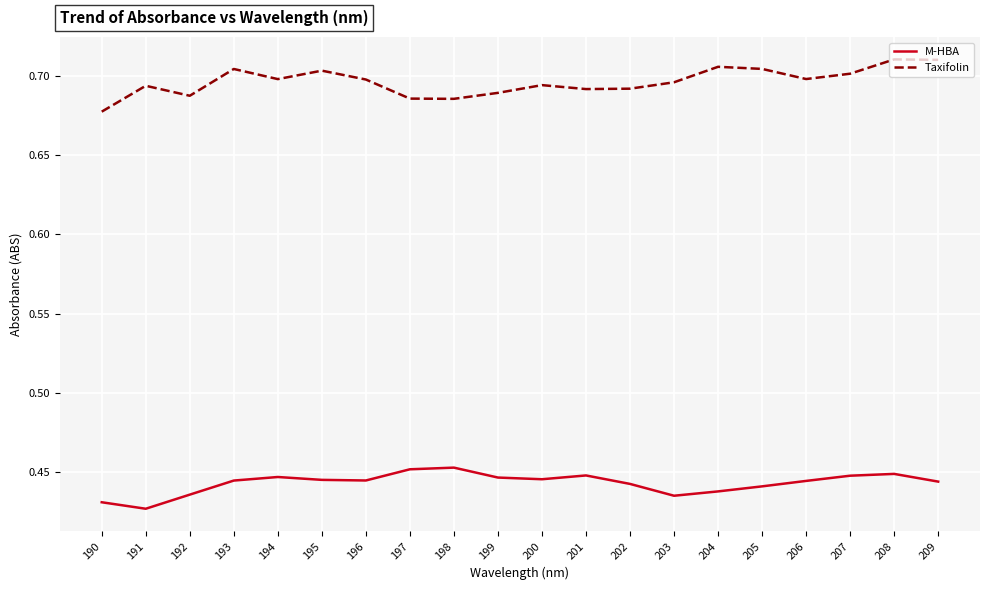

At how many categories does at least one series exceed 0?

20